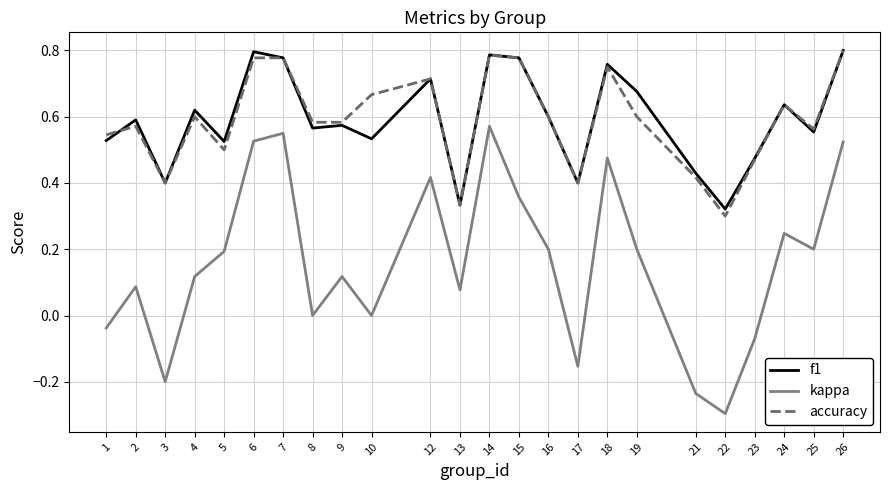

What is the total value across all series at 6?

2.1